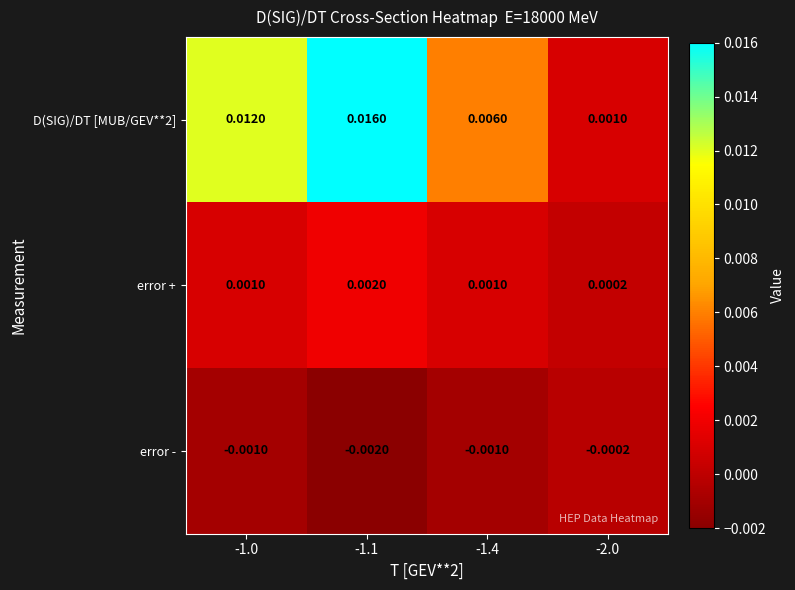

How many series are shown in this chart?

3